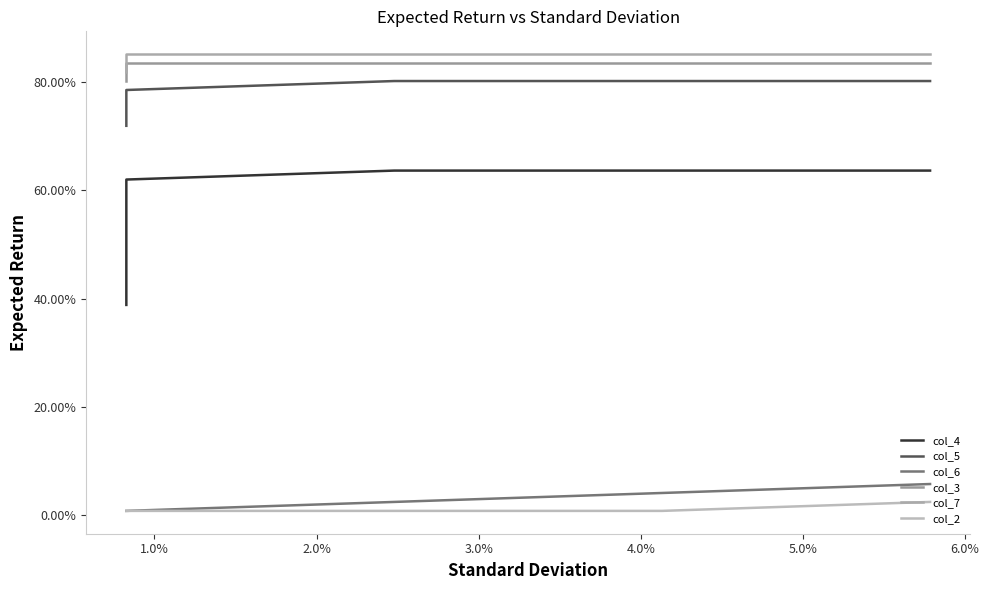

At how many categories does at least one series exceed 0?

10